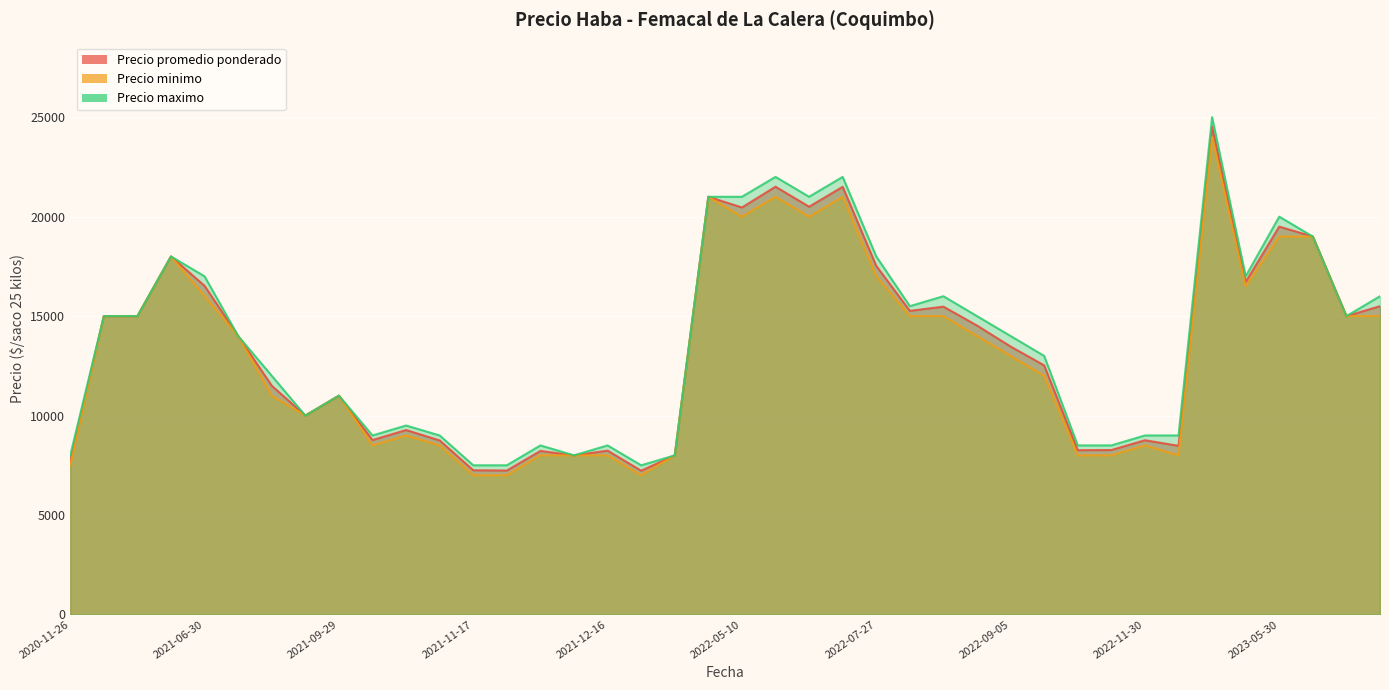

List the labels in order of Precio promedio ponderado value, smallest first.

2021-12-24, 2021-12-03, 2021-11-17, 2020-11-26, 2022-01-13, 2021-12-10, 2021-12-09, 2021-12-16, 2022-10-14, 2022-11-11, 2022-12-20, 2021-10-26, 2022-11-30, 2021-10-06, 2021-10-21, 2021-09-16, 2021-09-29, 2021-09-16, 2022-09-14, 2022-09-05, 2021-08-06, 2022-08-24, 2021-05-04, 2023-07-11, 2021-05-03, 2022-08-16, 2022-08-18, 2023-07-27, 2021-06-30, 2023-05-08, 2022-07-27, 2021-06-09, 2023-07-05, 2023-05-30, 2022-05-10, 2022-06-15, 2022-04-29, 2022-06-24, 2022-06-13, 2023-04-20